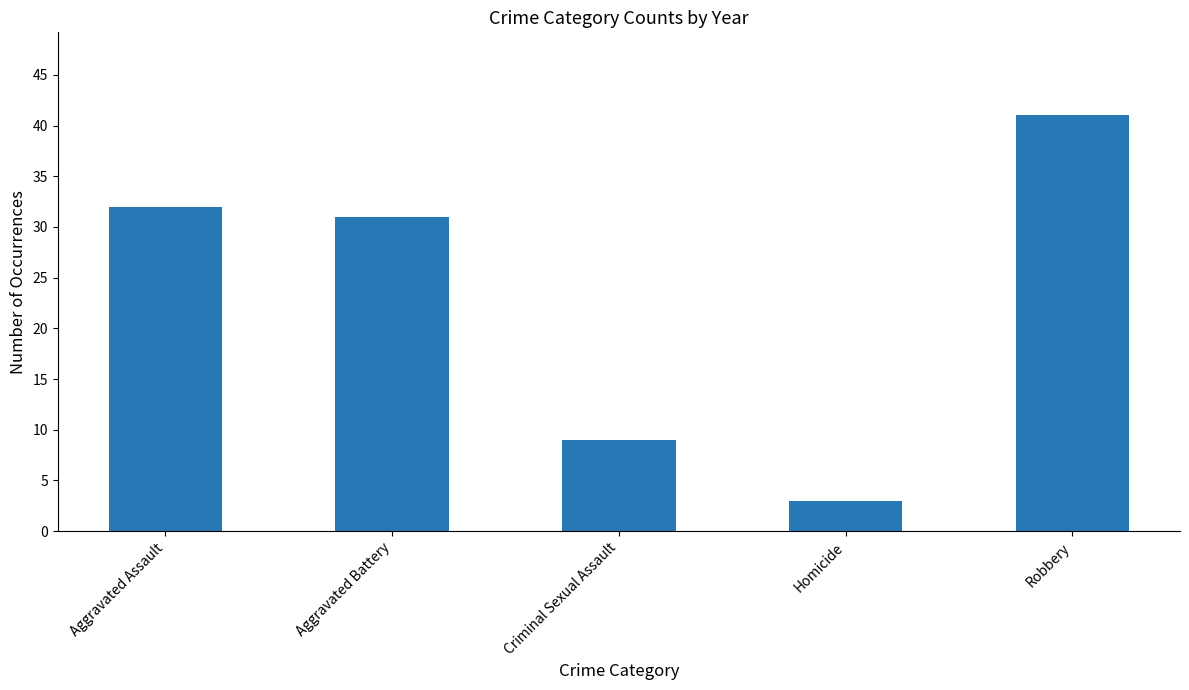

What is the label of the 2nd bar from the left?

Aggravated Battery